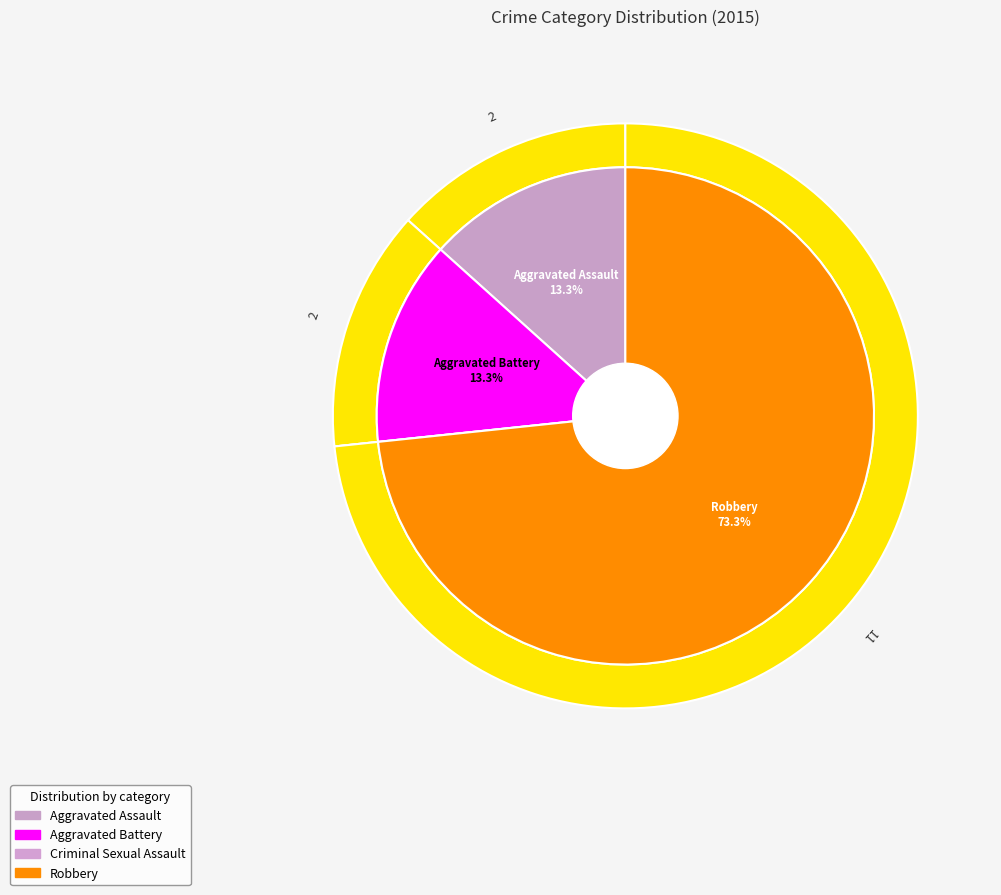

Is there a majority slice in this chart?

Yes